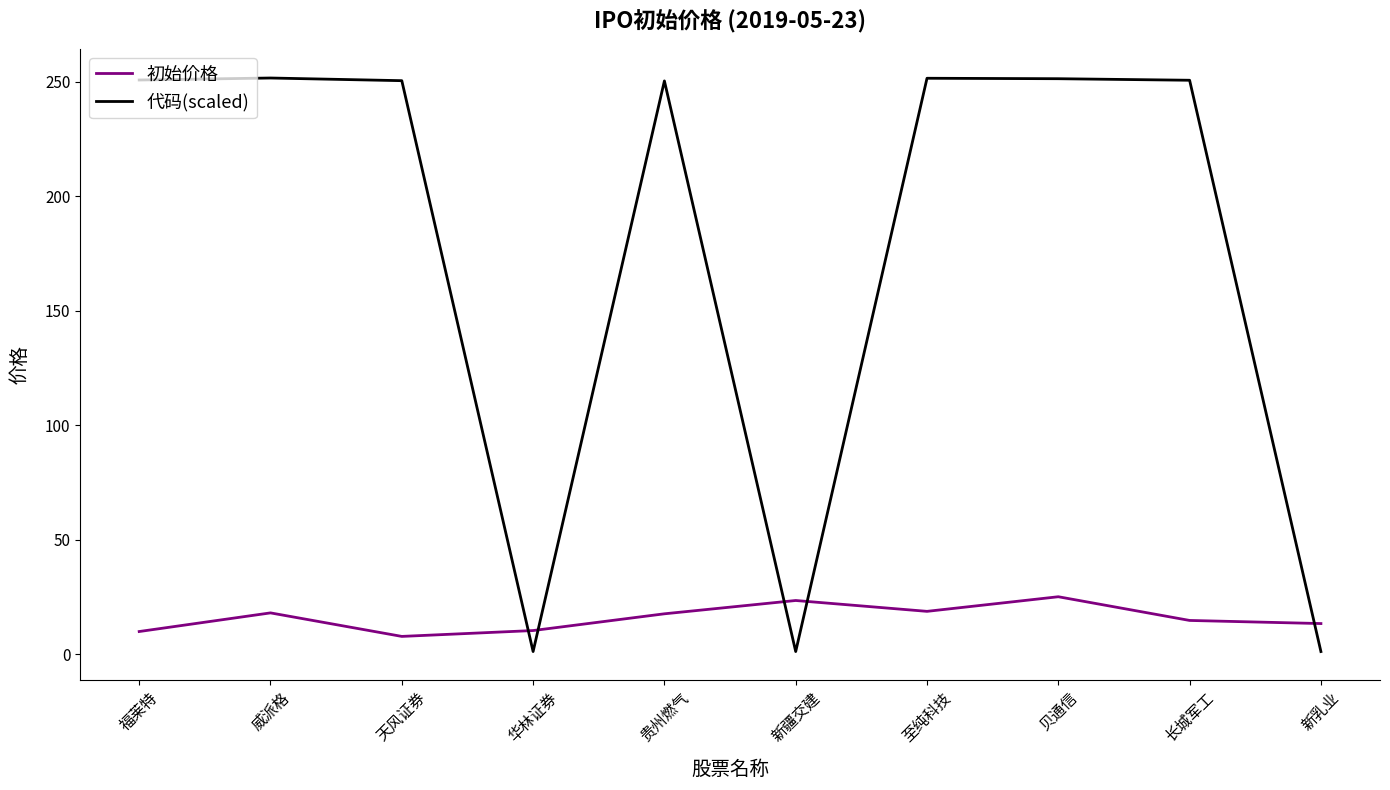

List the series in order of their overall mean, lowest first.

初始价格, 代码(scaled)